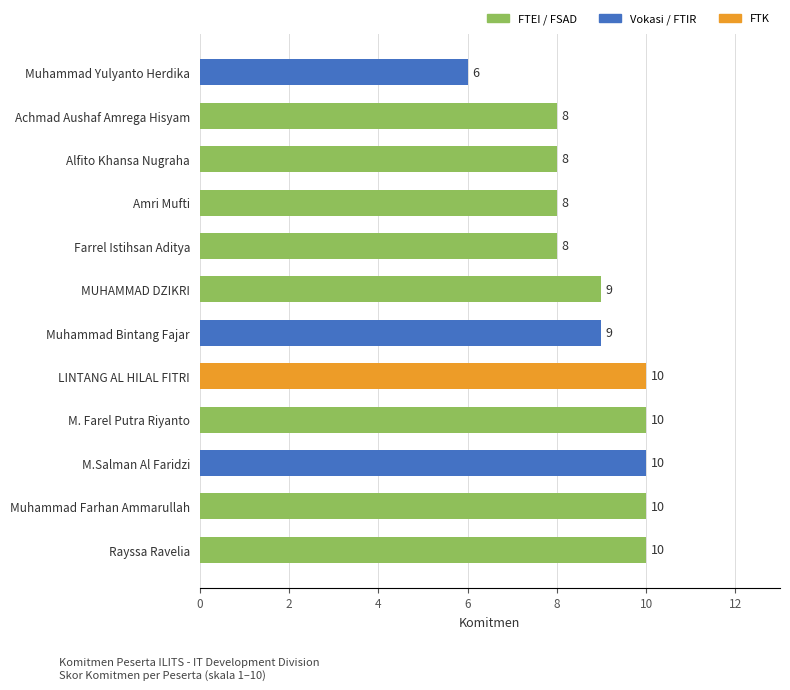

Reading bottom to top, extract all data points from this chart.

10	10	10	10	10	9	9	8	8	8	8	6